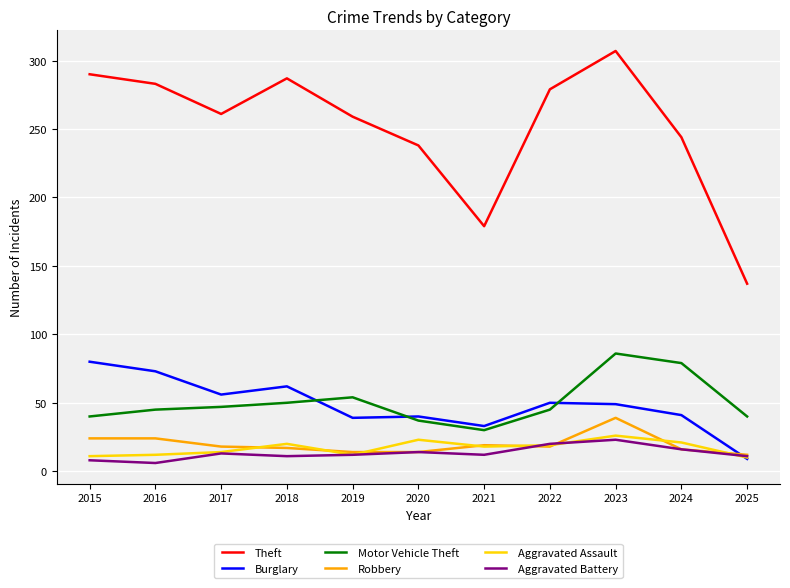

Where do Burglary and Motor Vehicle Theft first cross each other?

2018 and 2019